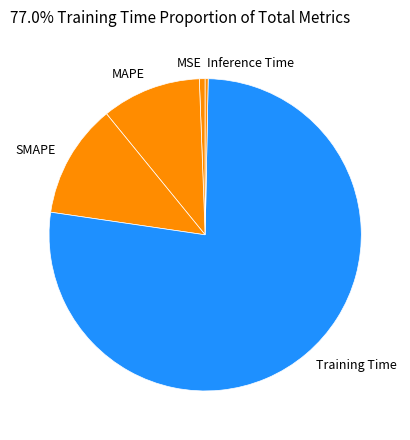

Does any single category account for the majority?

Yes